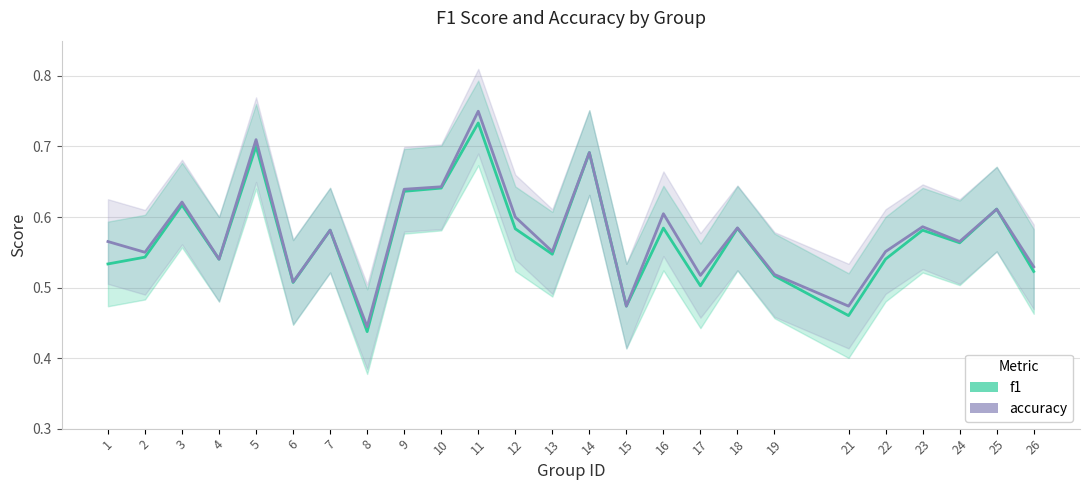

Reading left to right, transcribe all the data shown in this chart.

f1: 0.5	0.5	0.6	0.5	0.7	0.5	0.6	0.4	0.6	0.6	0.7	0.6	0.5	0.7	0.5	0.6	0.5	0.6	0.5	0.5	0.5	0.6	0.6	0.6	0.5
accuracy: 0.6	0.6	0.6	0.5	0.7	0.5	0.6	0.4	0.6	0.6	0.8	0.6	0.6	0.7	0.5	0.6	0.5	0.6	0.5	0.5	0.6	0.6	0.6	0.6	0.5